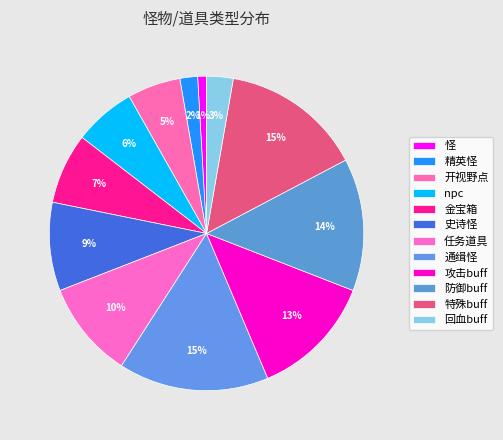

Count the number of slices in the pie.

12